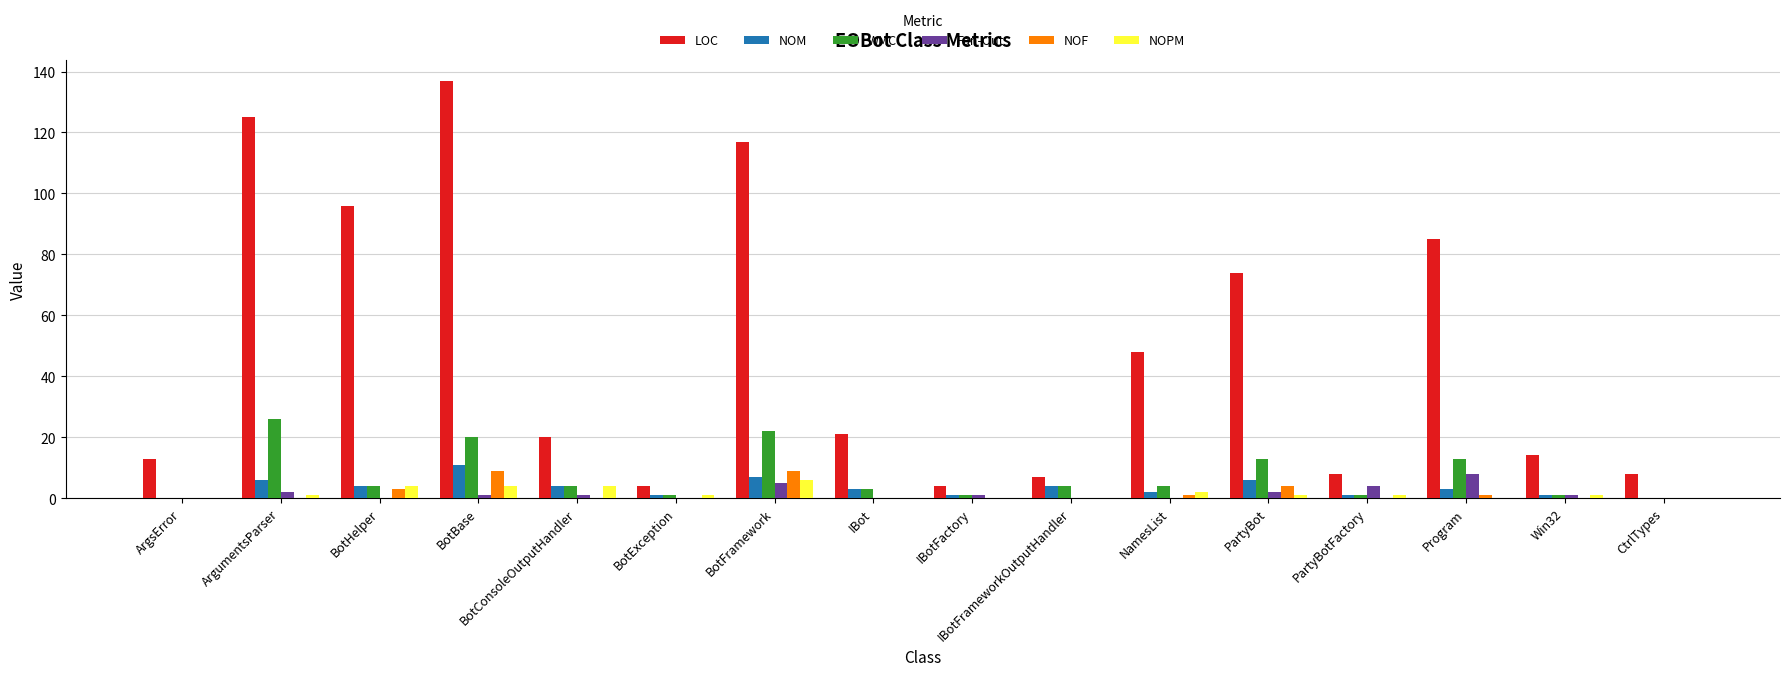

Are the bars horizontal?

No